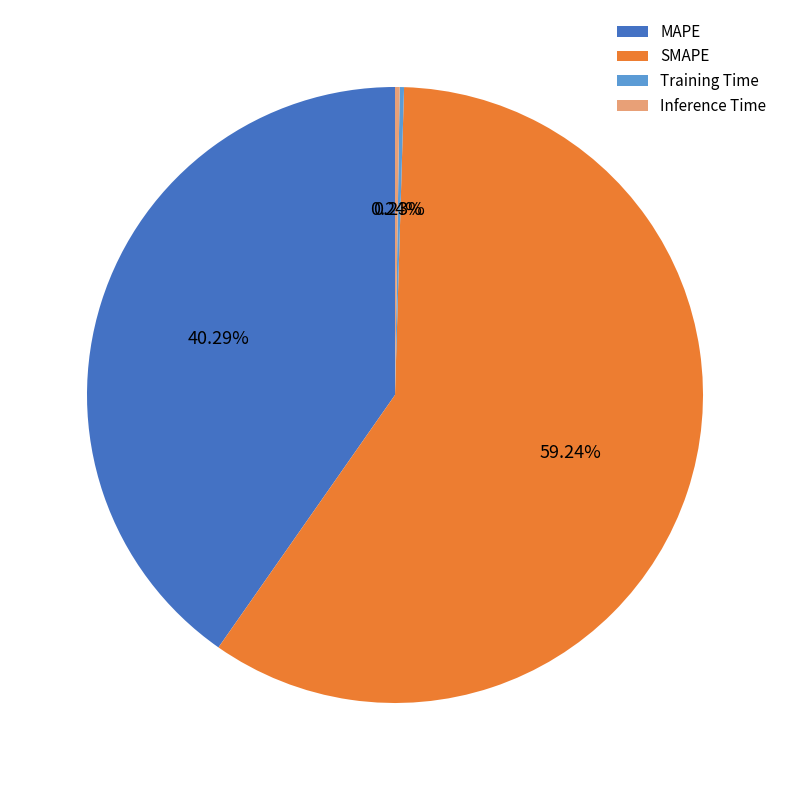

The MAPE slice represents 40% of the pie. True or false?

True